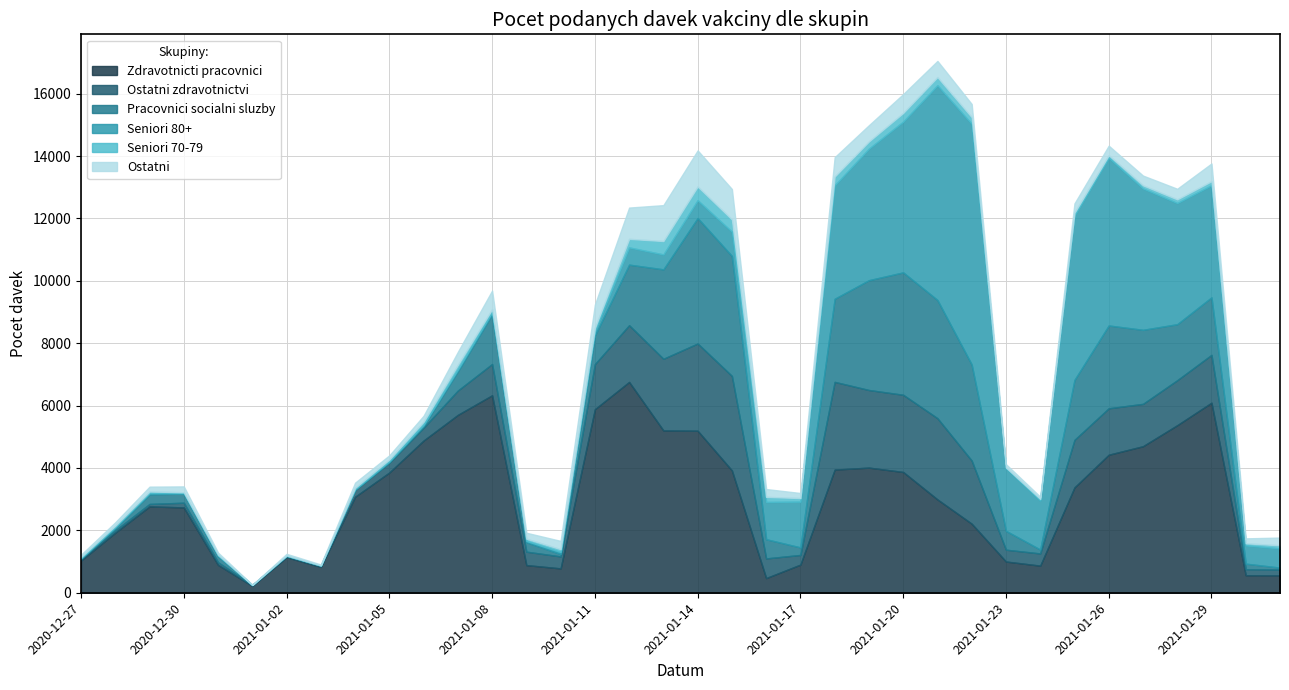

Which series has the largest range (max minus min)?

Seniori 80+